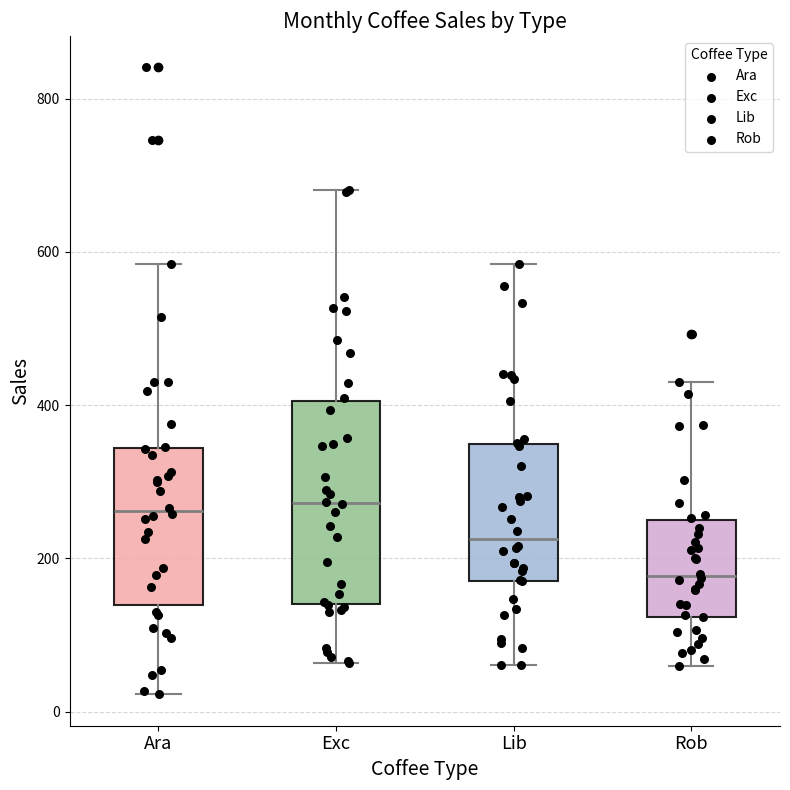

Reading left to right, transcribe this box plot: for each box, give where its median line is, the range the box spans, and where its two whiskers end, as read against the y-axis. The values are not printed on the chart, so give them approximately, as read against the axis.

Ara: median 260, box 140 to 340, whiskers 20 to 580
Exc: median 280, box 140 to 400, whiskers 60 to 680
Lib: median 220, box 180 to 340, whiskers 60 to 580
Rob: median 180, box 120 to 240, whiskers 60 to 420